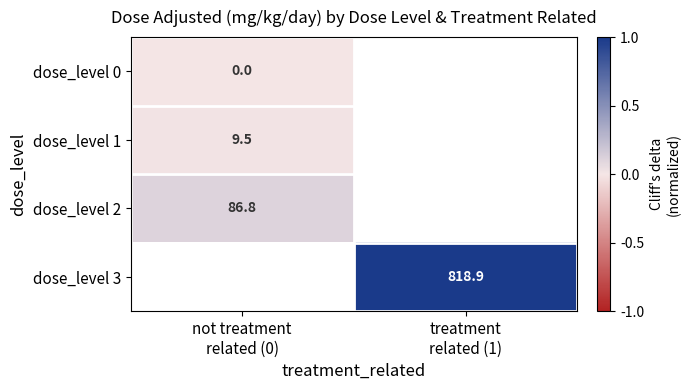

Where is dose_level 0 nearest to the value 0?

not treatment related (0)